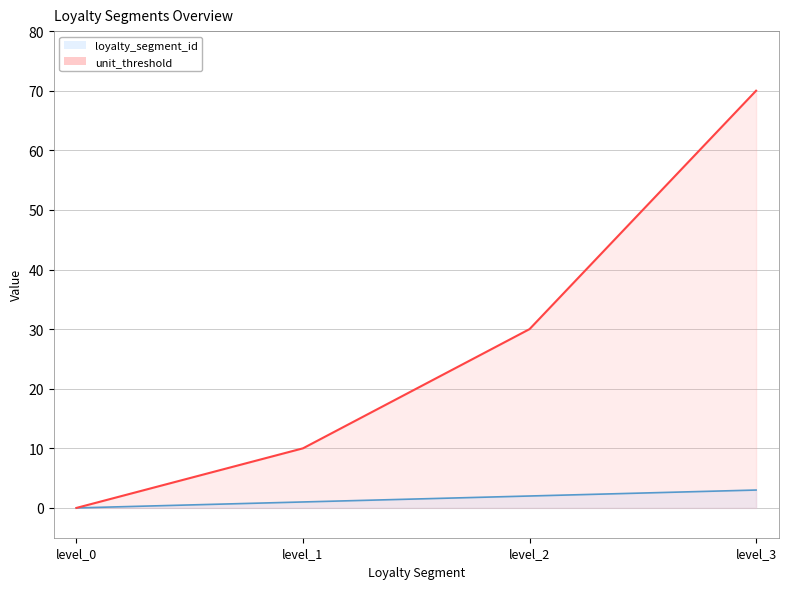

Rank the series by their average value, from lowest to highest.

loyalty_segment_id, unit_threshold